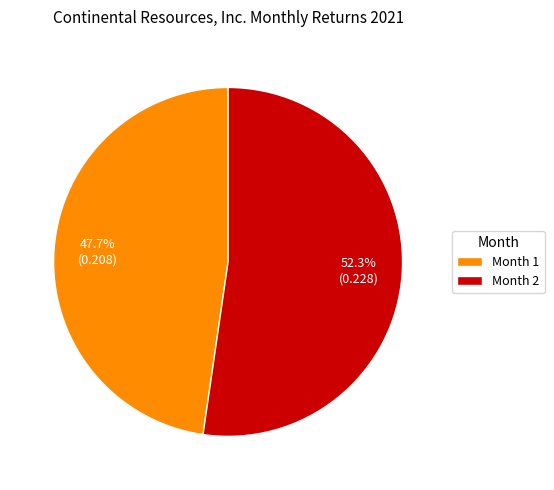

What portion of the pie excludes Month 2?

47.7%